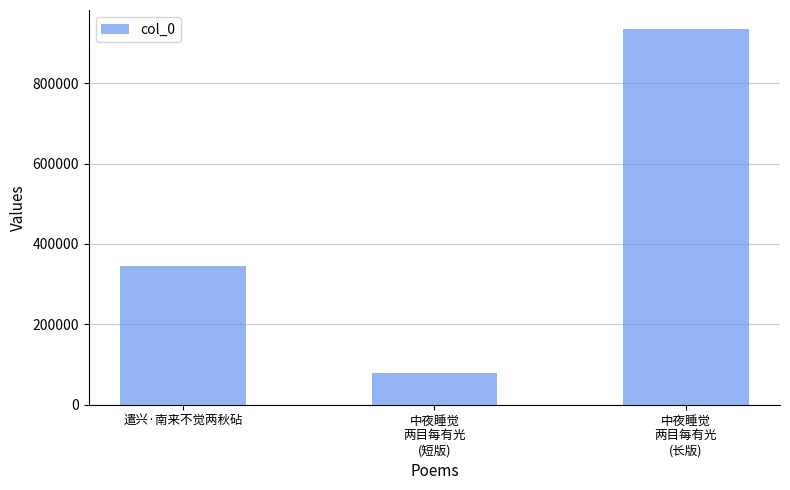

The value at 遣兴·南来不觉两秋砧 is 345494. True or false?

True